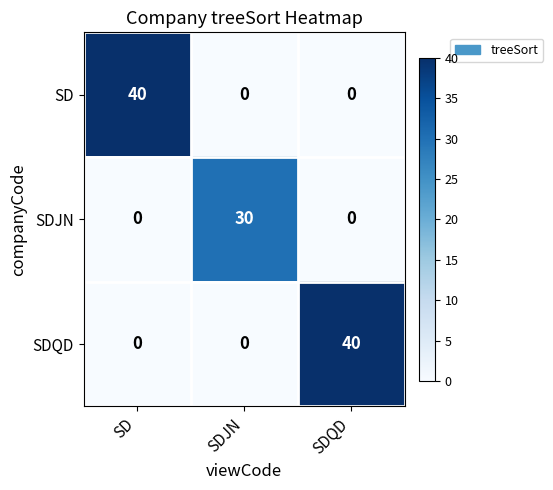

What is the sum of all SD values?

40